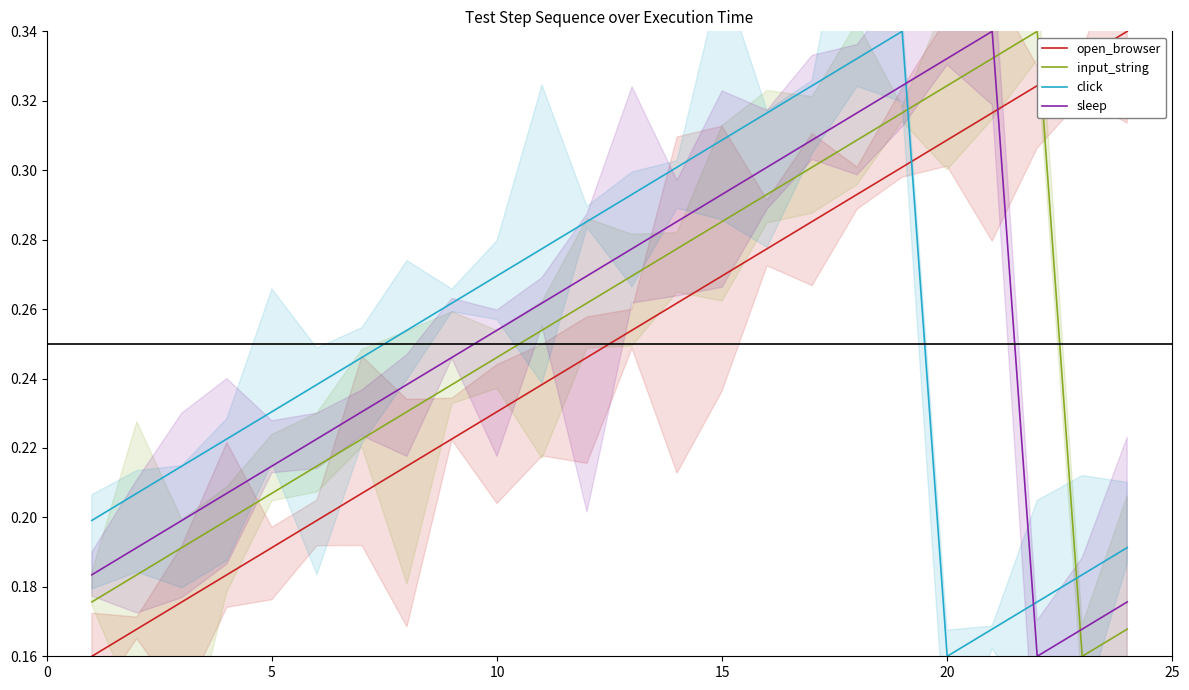

After their last crossing, which series has the higher values: input_string or open_browser?

open_browser